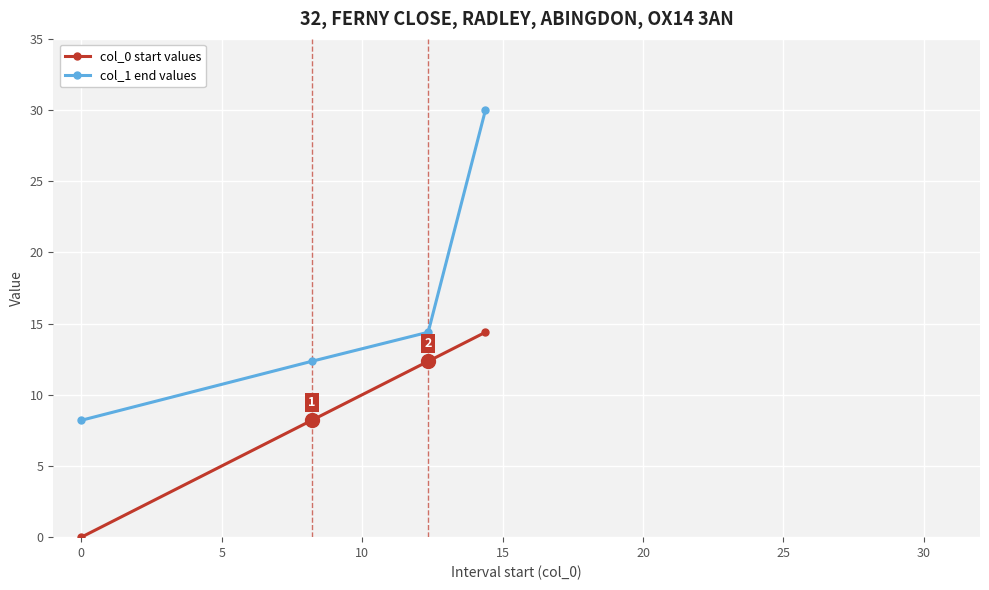

What is the maximum value for col_1 end values?

30.0